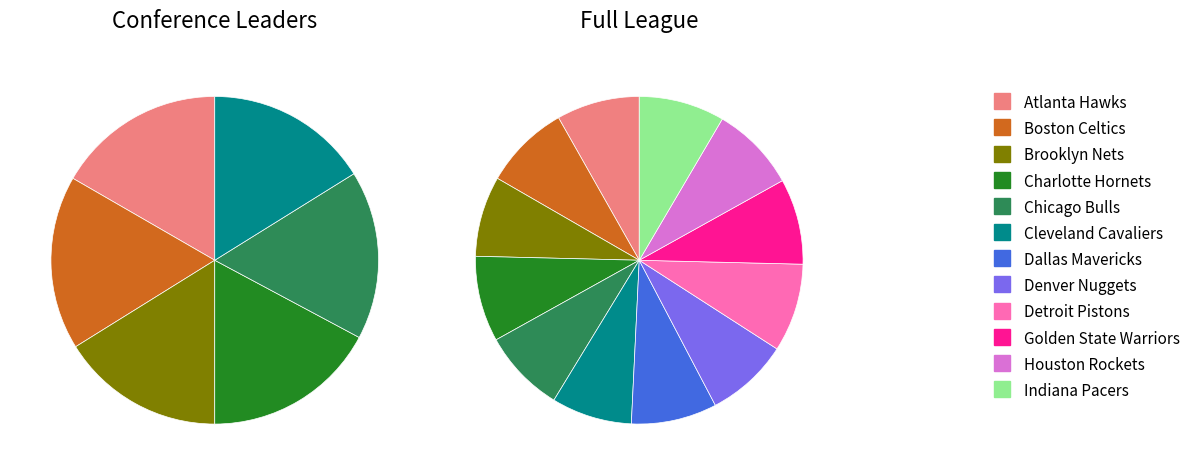

Between Chicago Bulls and Brooklyn Nets, which is larger?

Chicago Bulls